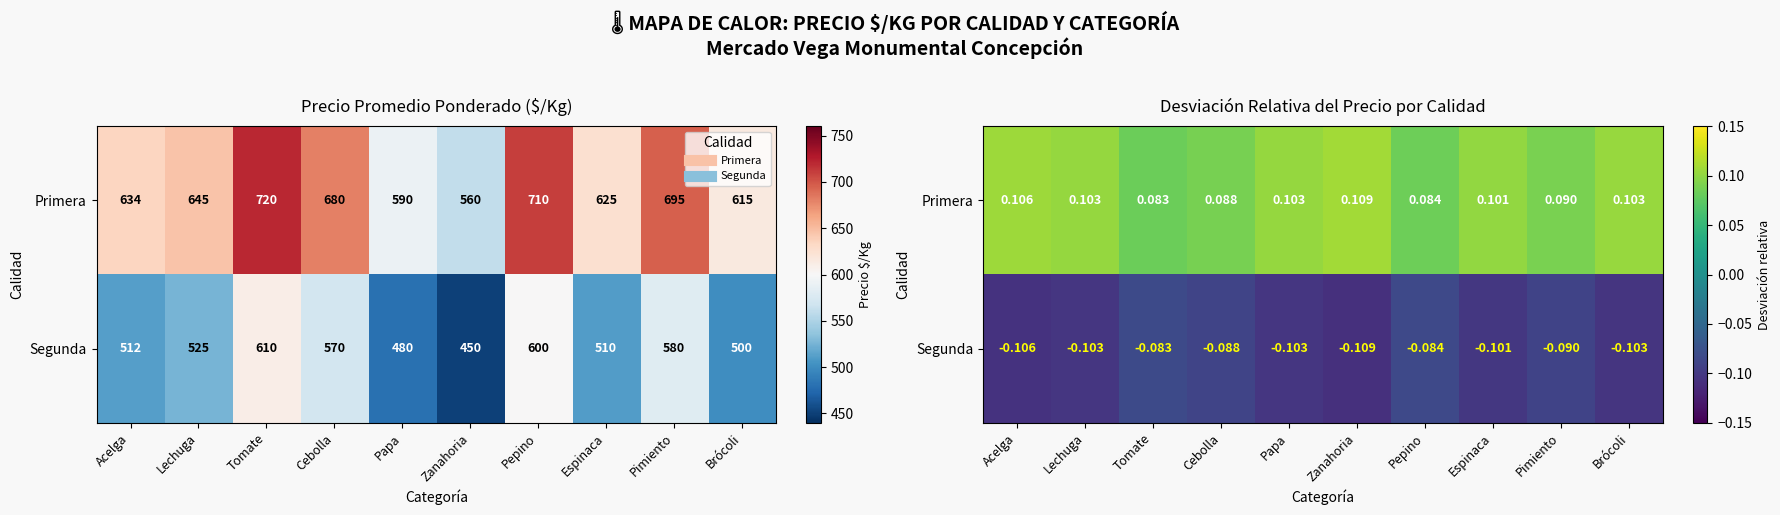

What is the maximum value shown in the chart?

0.1